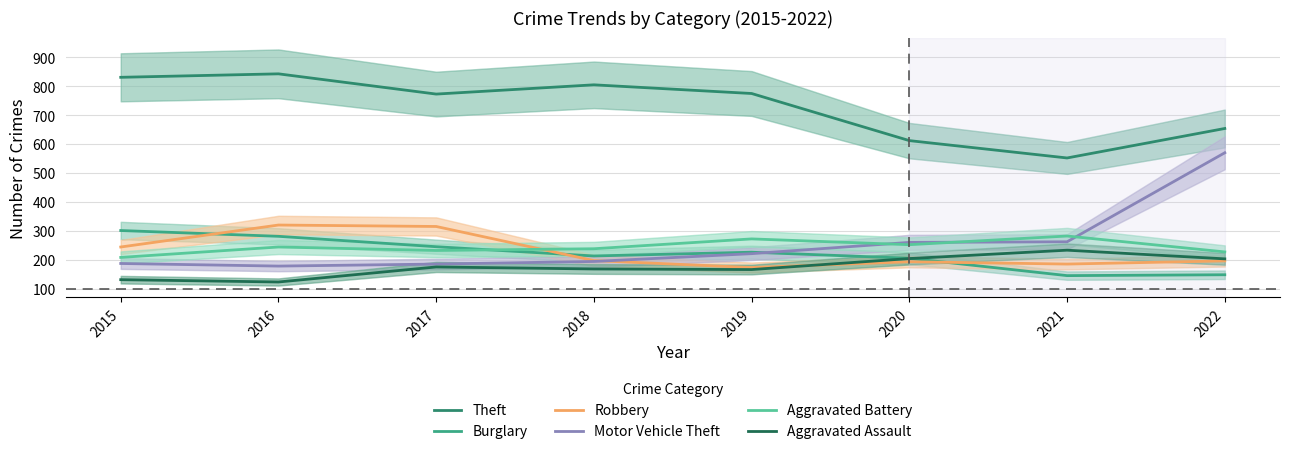

List the series in order of their peak value, highest first.

Theft, Motor Vehicle Theft, Robbery, Burglary, Aggravated Battery, Aggravated Assault